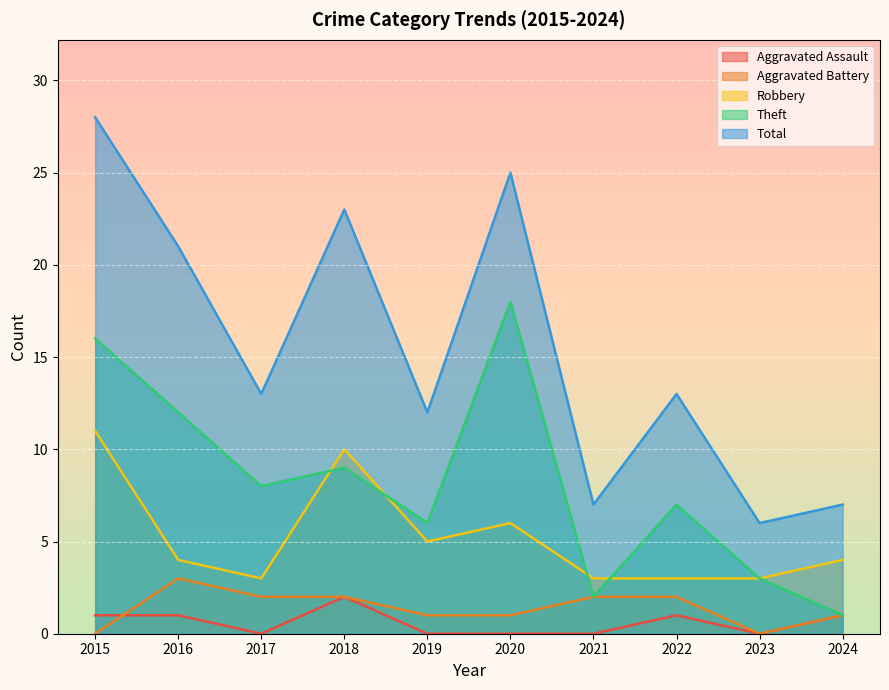

True or false: Robbery and Total cross at least once.

False